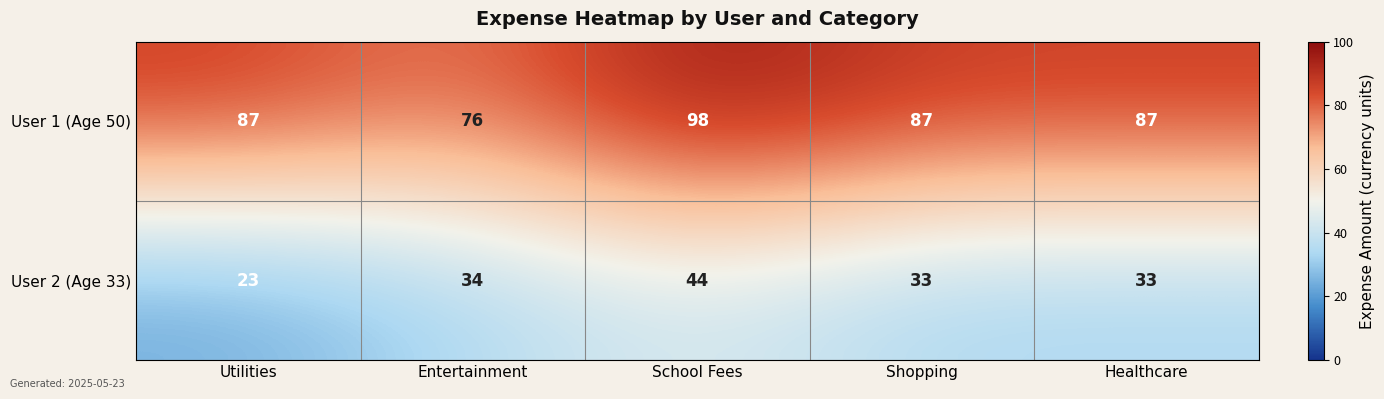

What is the spread (max minus min) of values at Utilities?

64